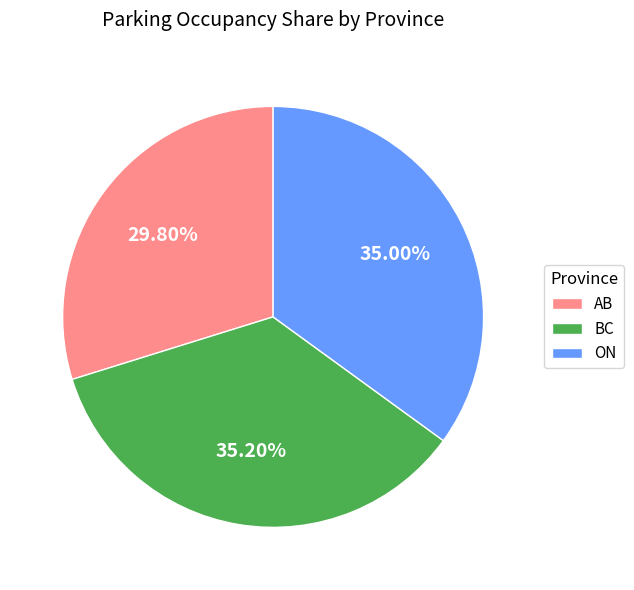

What is the smallest slice in the pie chart?

AB